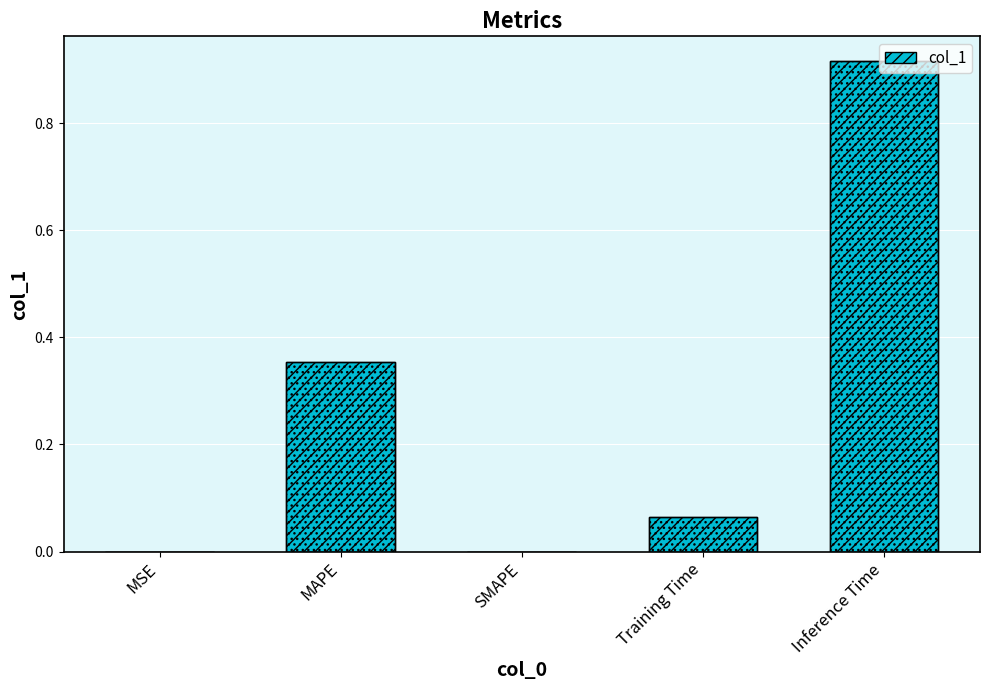

True or false: the data shows 0.1 at Training Time.

False